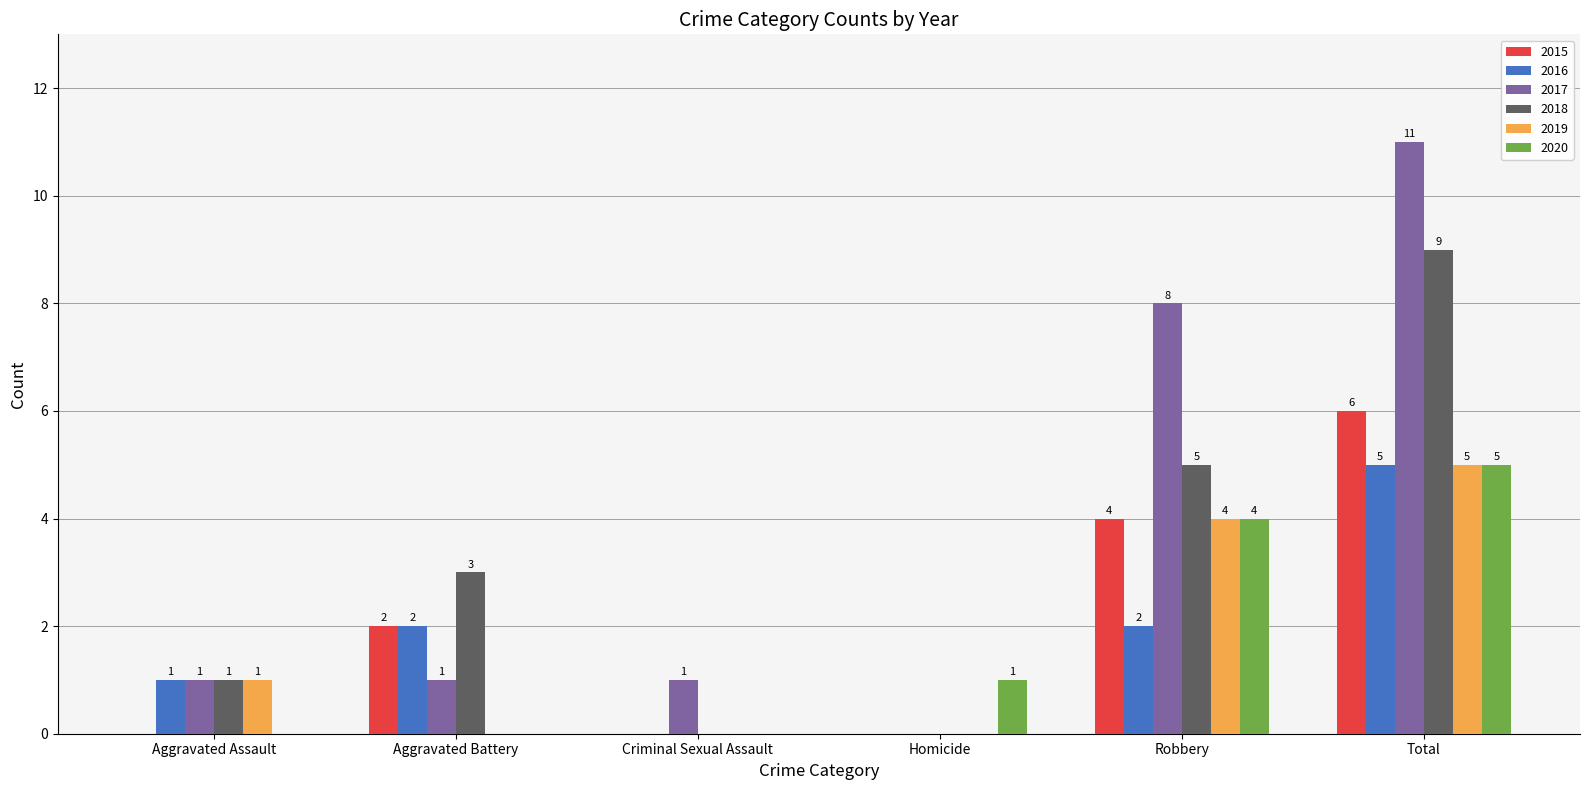

Which series changed the most between Aggravated Assault and Total?

2017